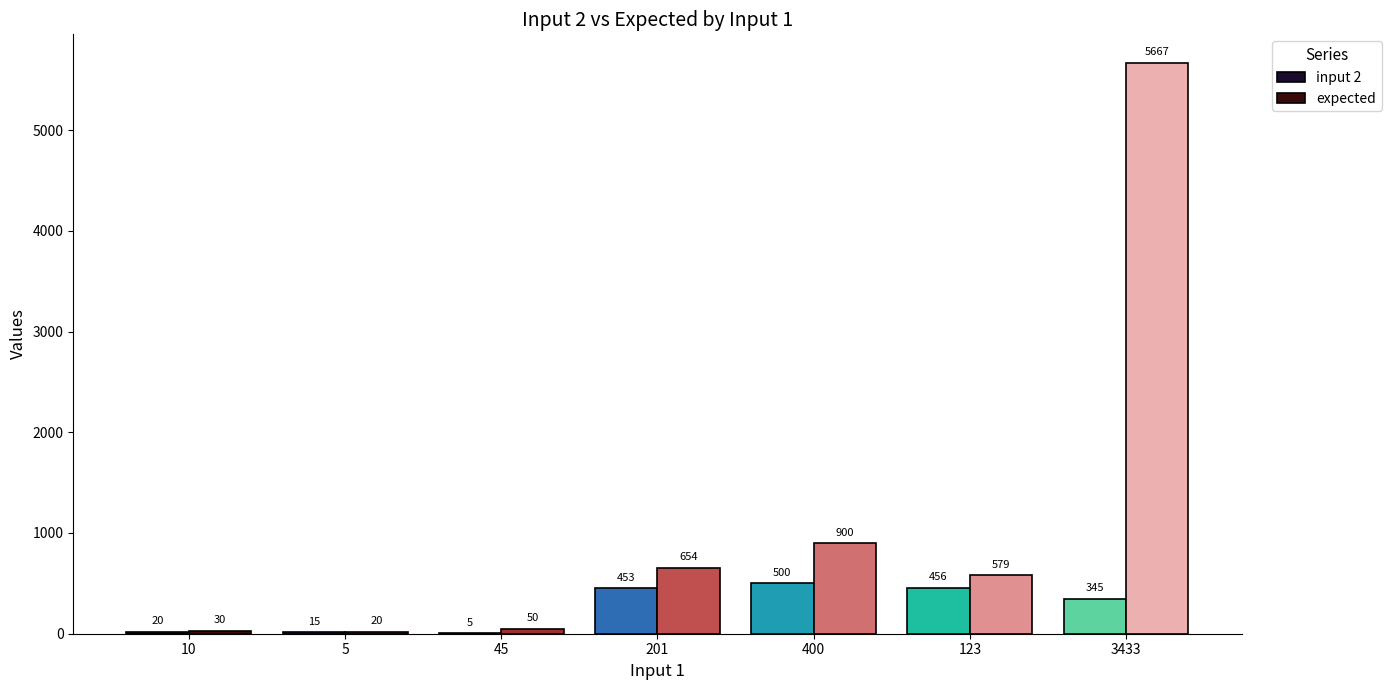

What is the sum of the expected values at 123 and 5?

599